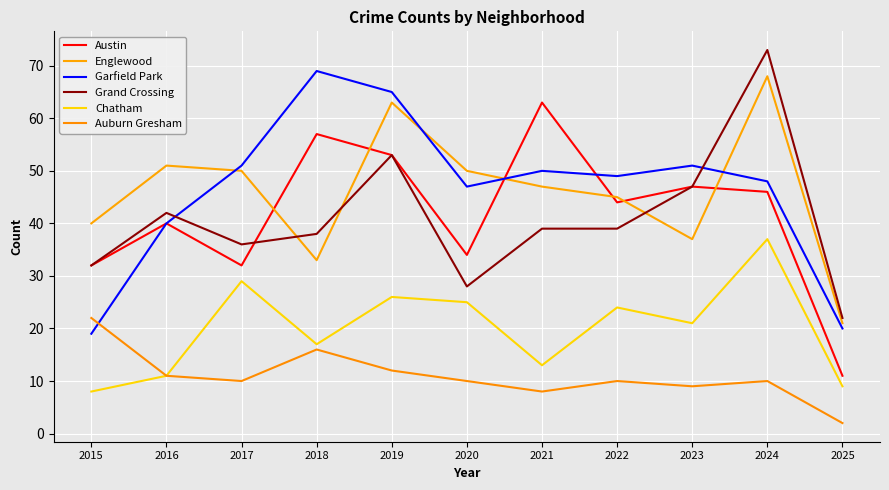

What are all the series names shown in the legend?

Austin, Englewood, Garfield Park, Grand Crossing, Chatham, Auburn Gresham